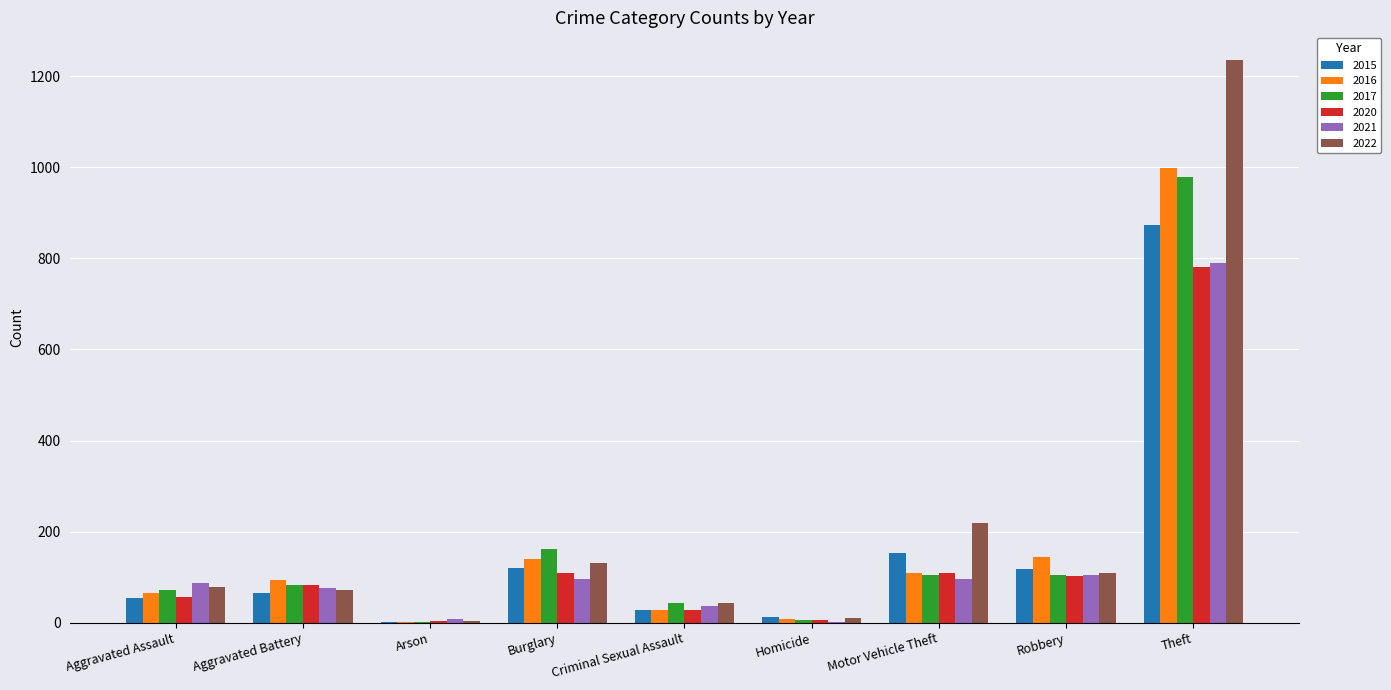

What is the sum of all 2022 values?

1900